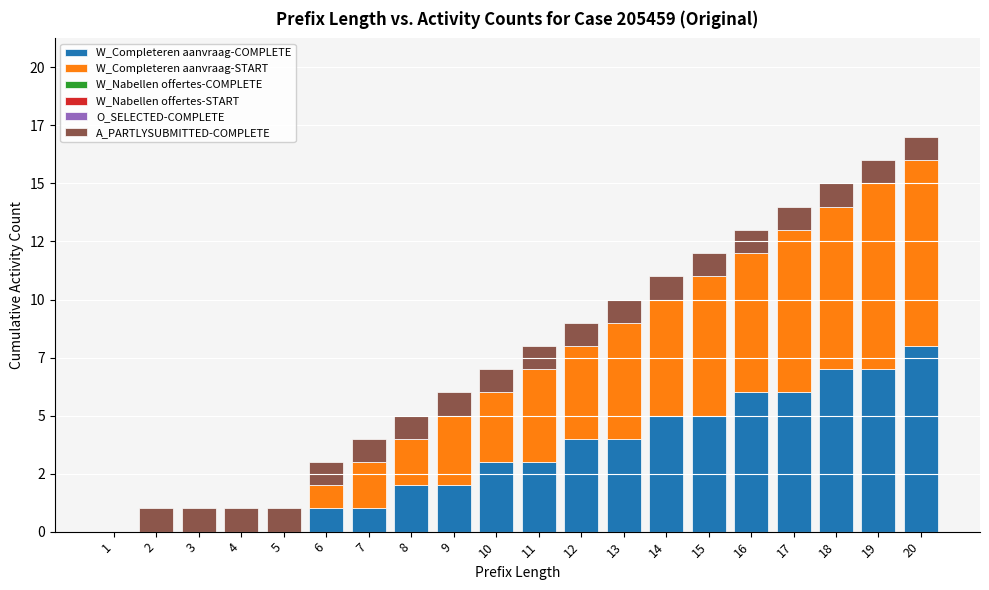

At how many categories does at least one series exceed 0?

19